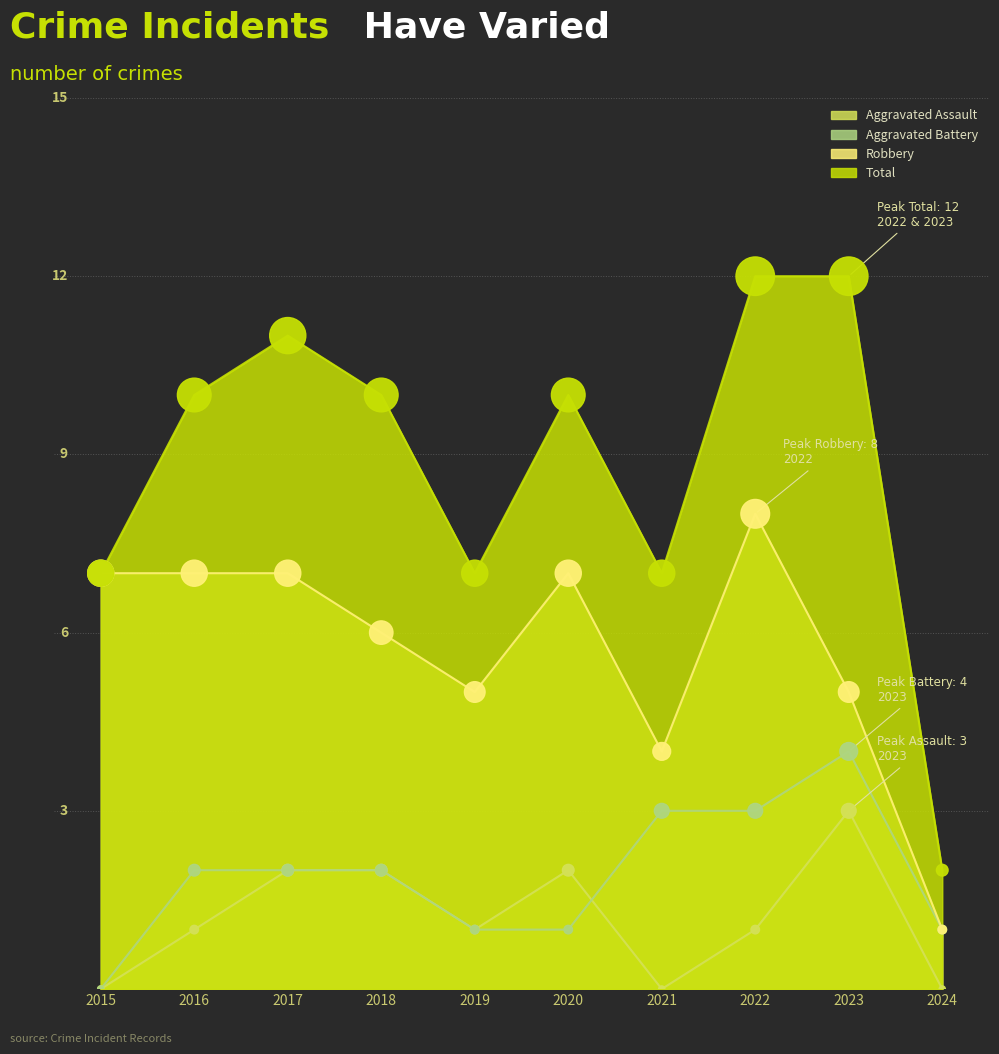

What is the total value across all series at 2020?

20